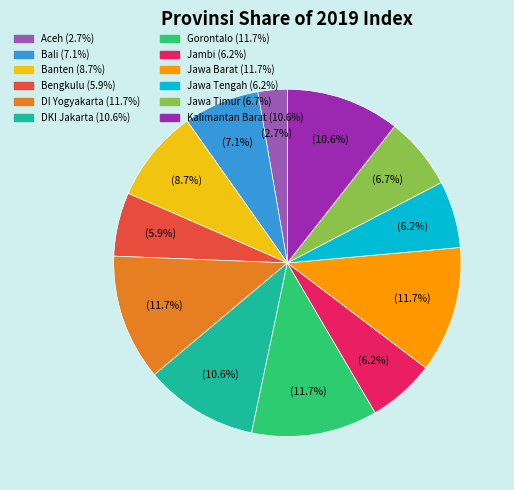

Does Aceh represent more than half of the total?

No